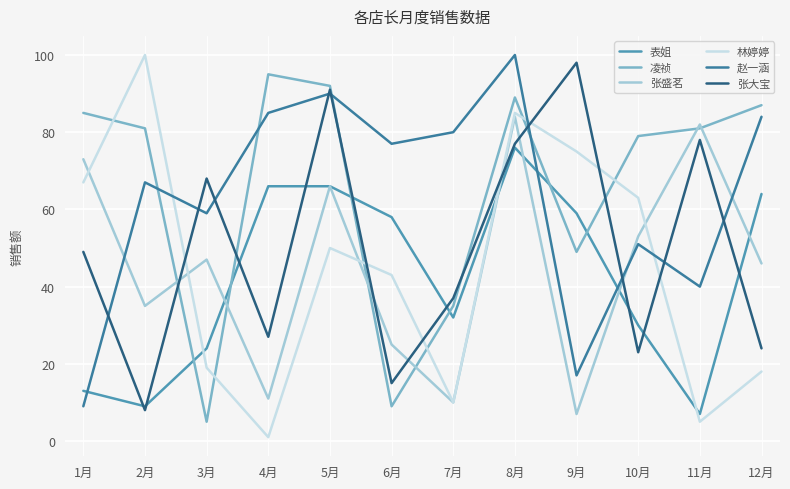

How many interior local peaks does the 林婷婷 series have?

3